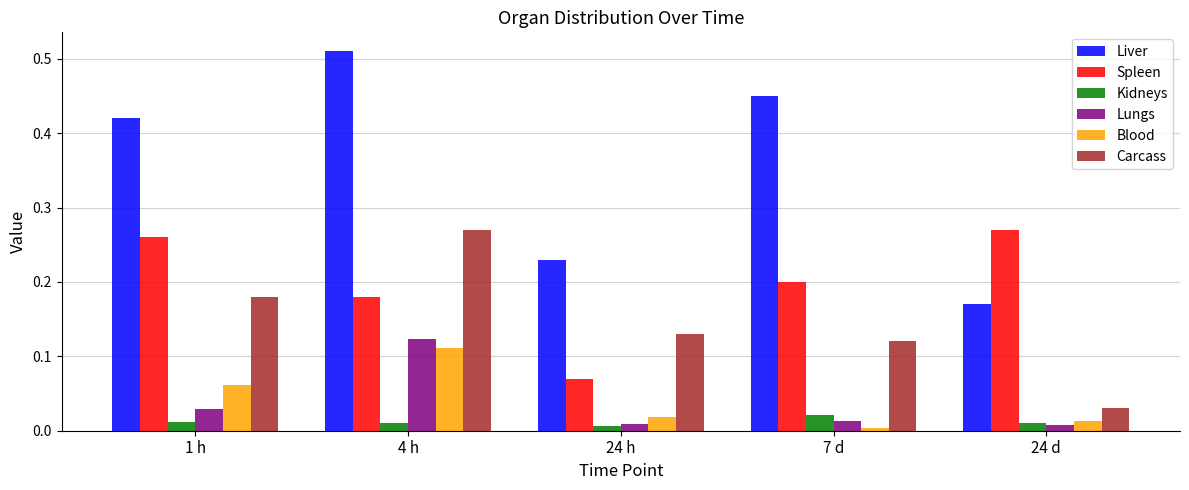

Which series has the widest spread of values?

Liver